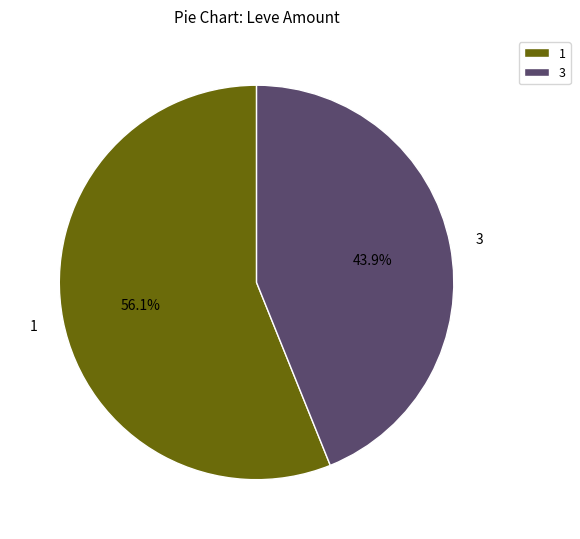

Rank the categories by value from highest to lowest.

1, 3